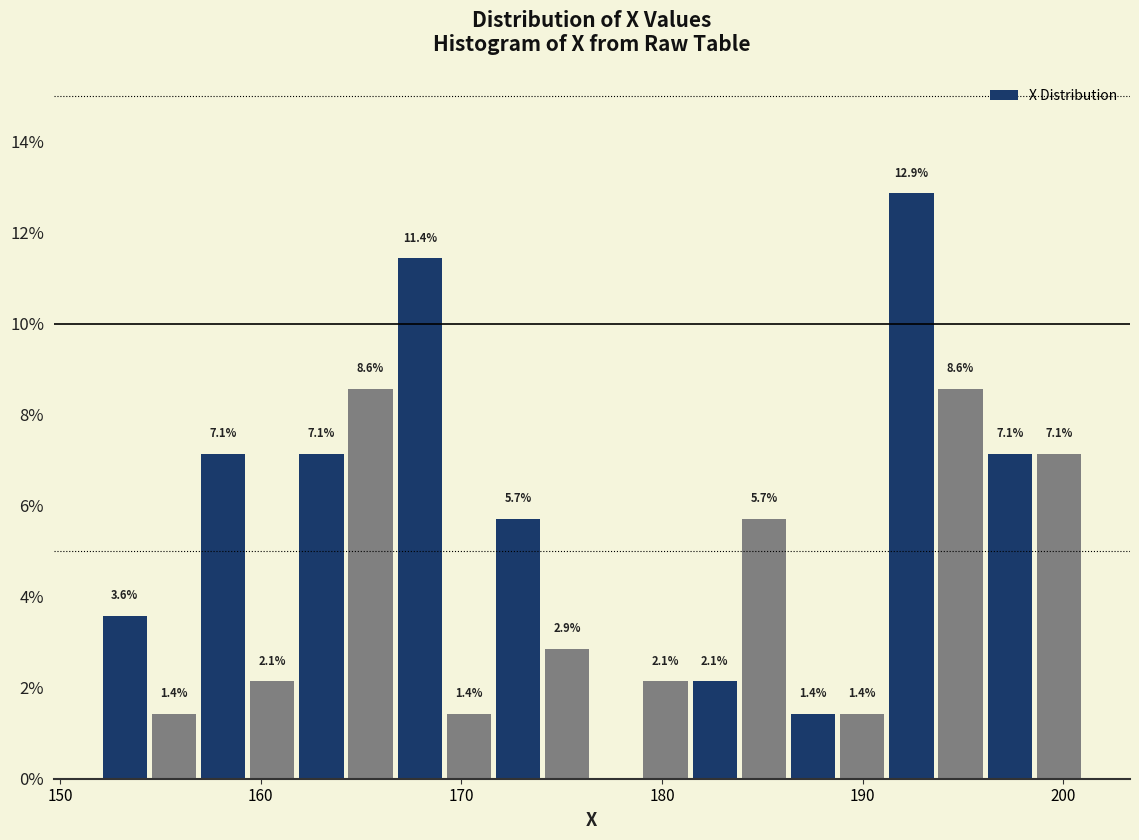

Read against the x-axis, roughly where is the centre of the tallest bar?

192